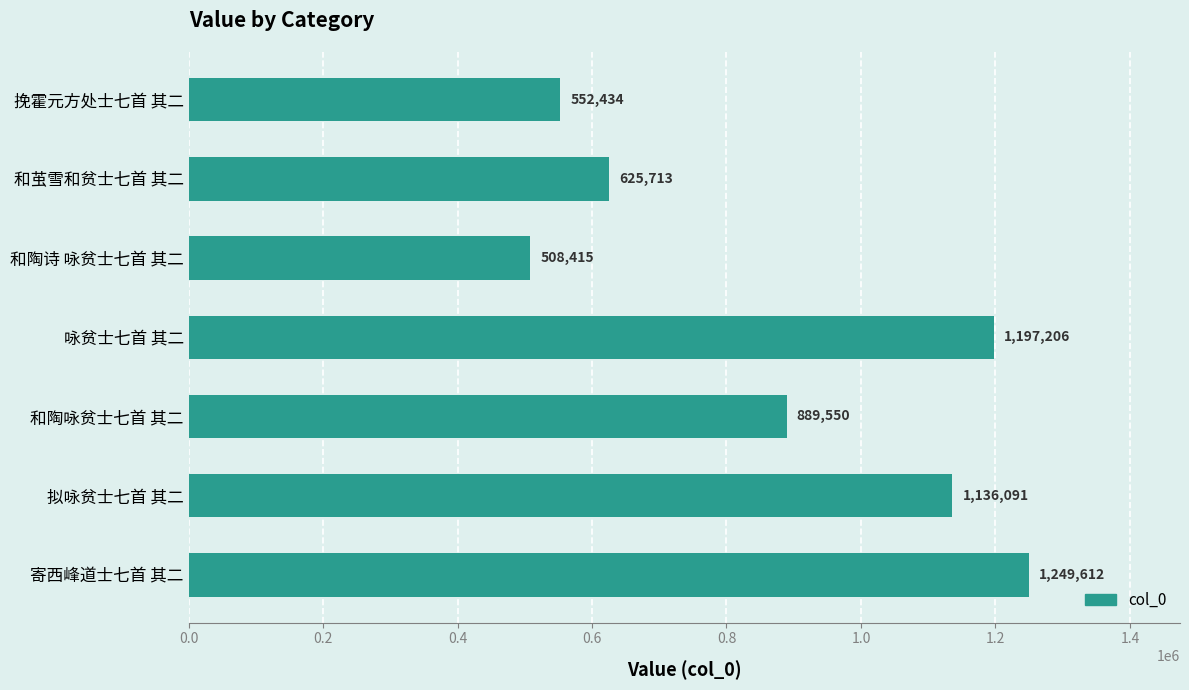

True or false: the data shows 1249612 at 寄西峰道士七首 其二.

True